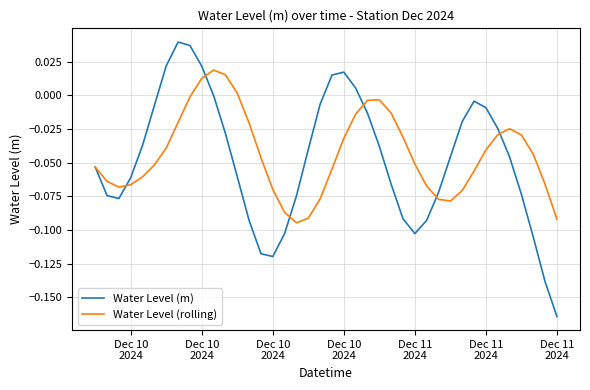

List the series in order of their peak value, highest first.

Water Level (m), Water Level (rolling)